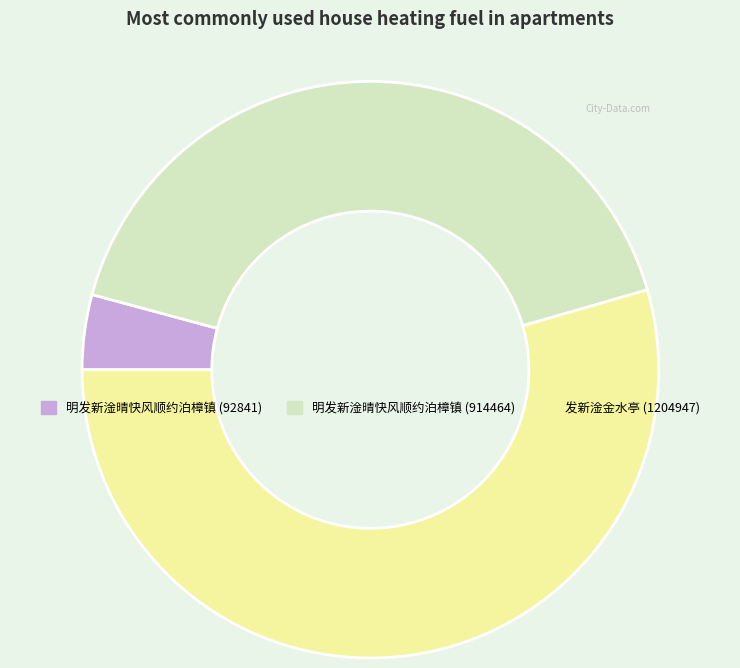

The 明发新淦晴快风顺约泊樟镇 (92841) slice represents 4% of the pie. True or false?

True